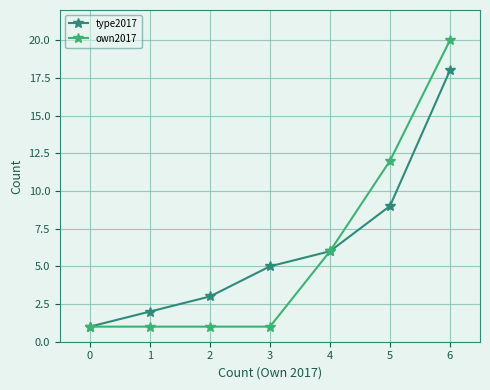

Rank the series by their maximum value, from lowest to highest.

type2017, own2017